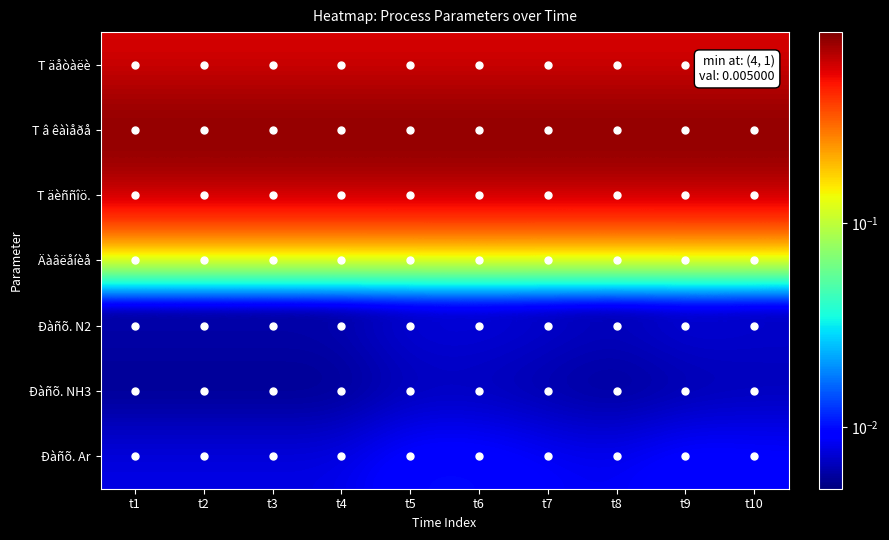

Which label corresponds to the largest value in the chart?

t1